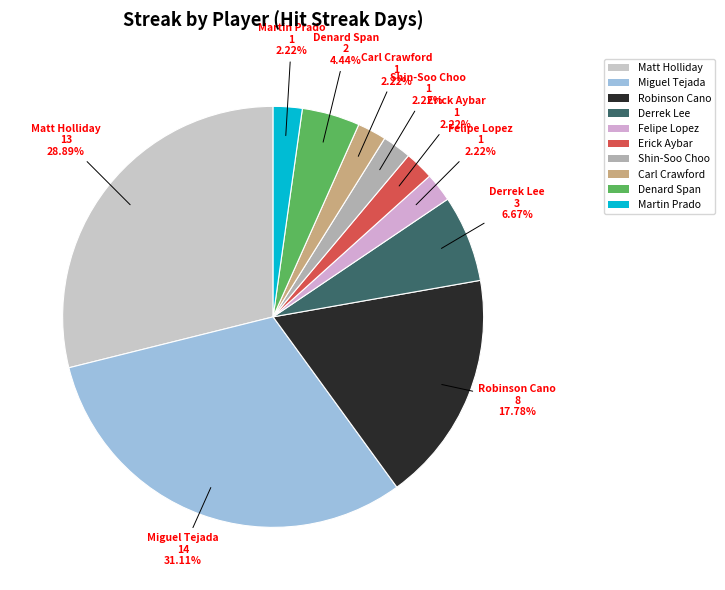

Is there a majority slice in this chart?

No